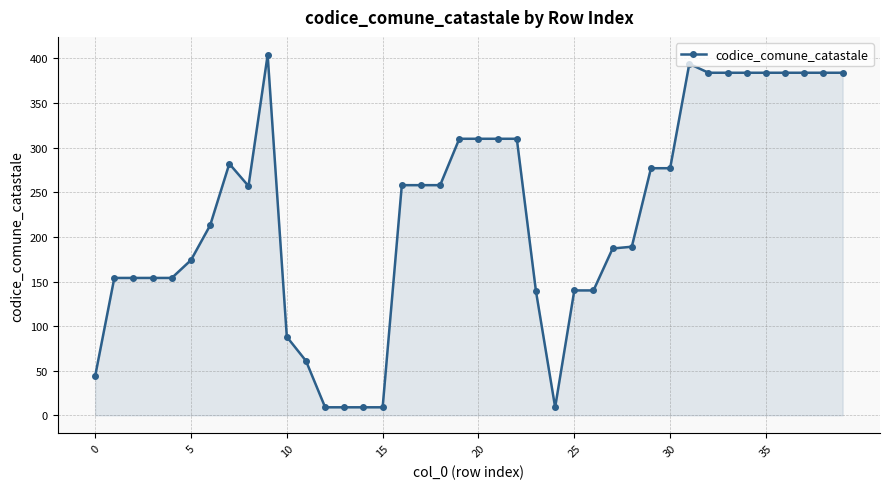

What is the sum of all values?

9013